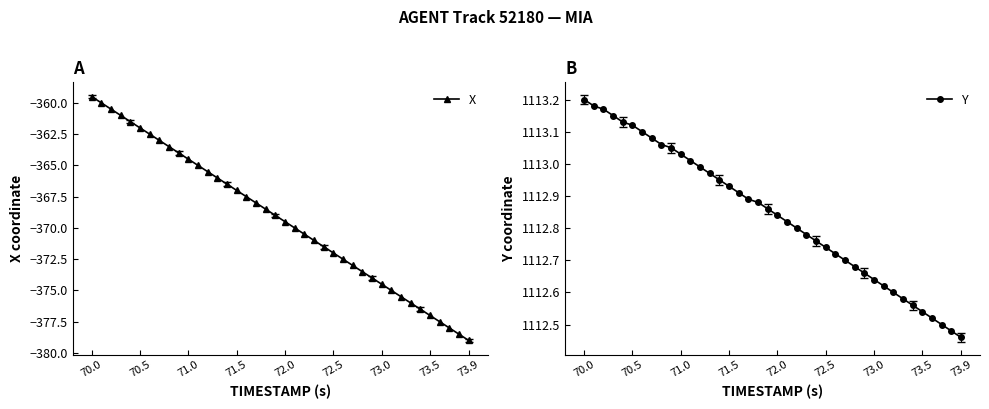

At which label does X reach its peak?

70.0